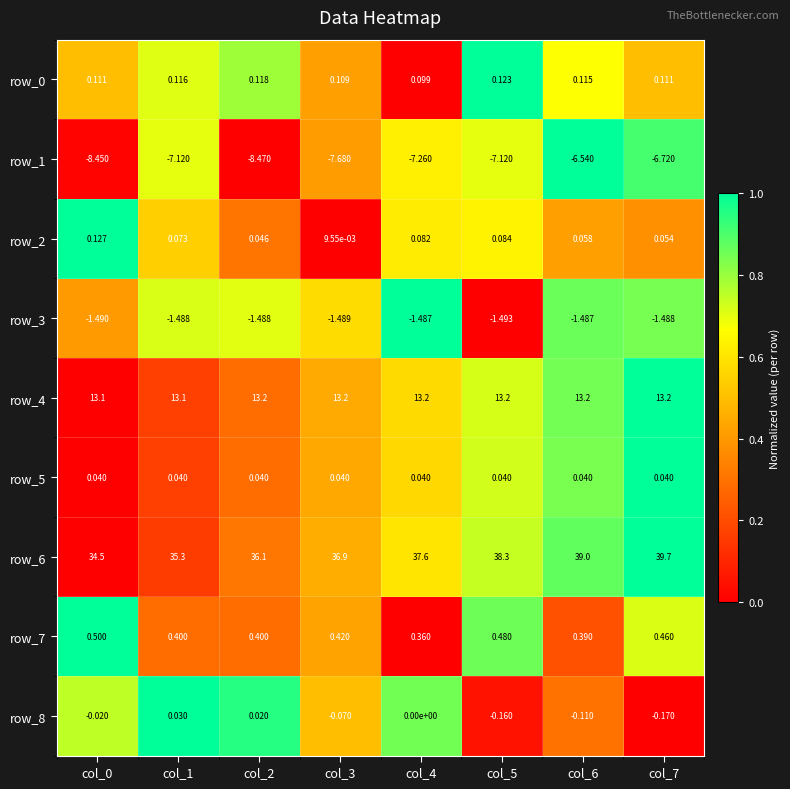

Is the value of row_8 at col_1 greater than the value of row_2 at col_6?

No